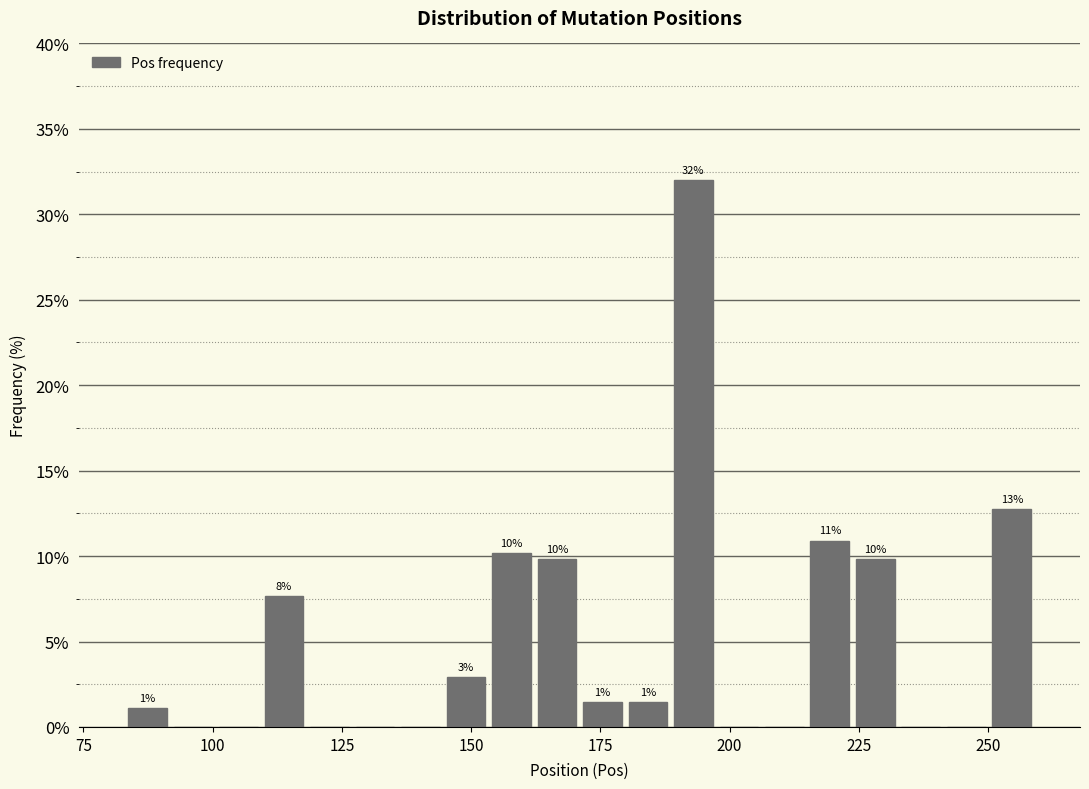

Around what value on the x-axis is the tallest bar? Give the approximate position of its centre, as read against the axis.

195